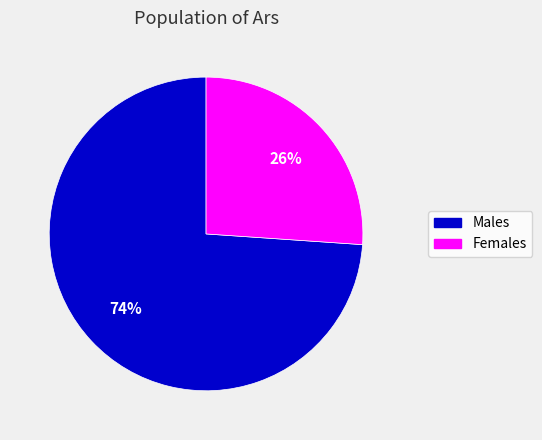

How many slices are in this pie chart?

2